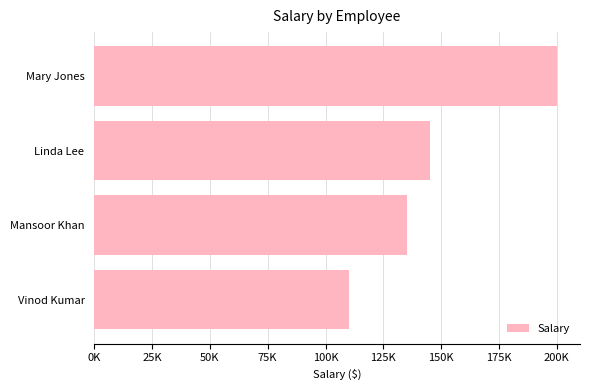

Count the values in the range 135000 to 200000.

3